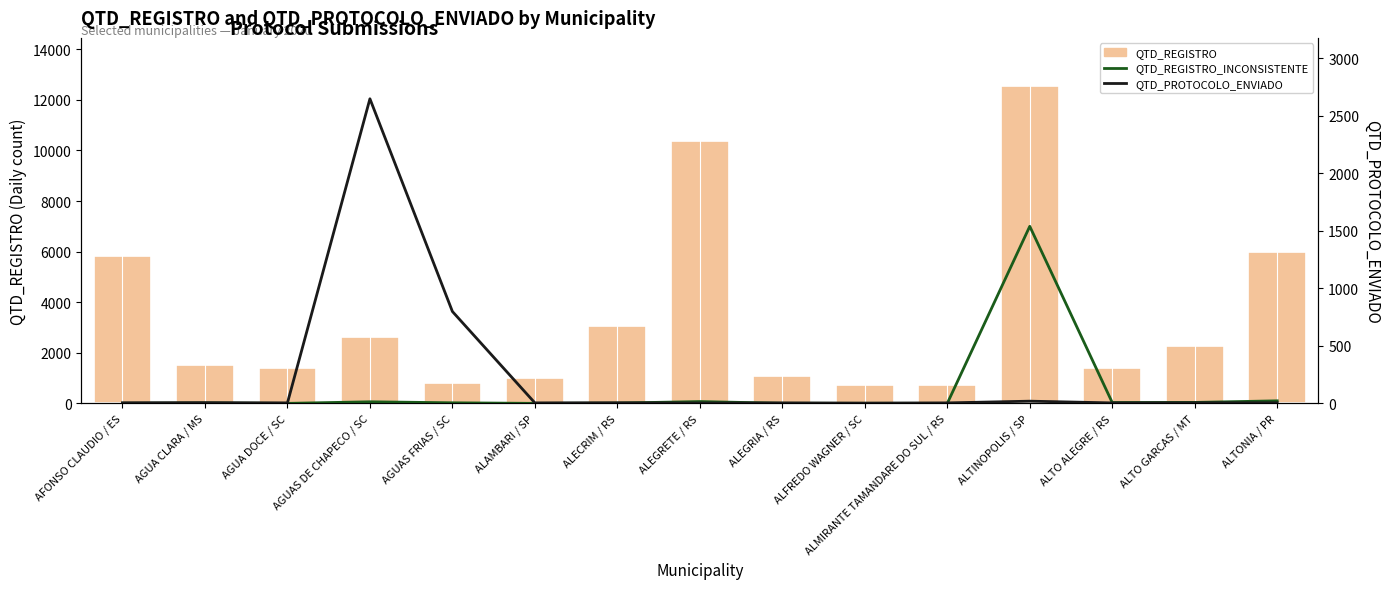

What is the highest value of the QTD_REGISTRO series?

12567